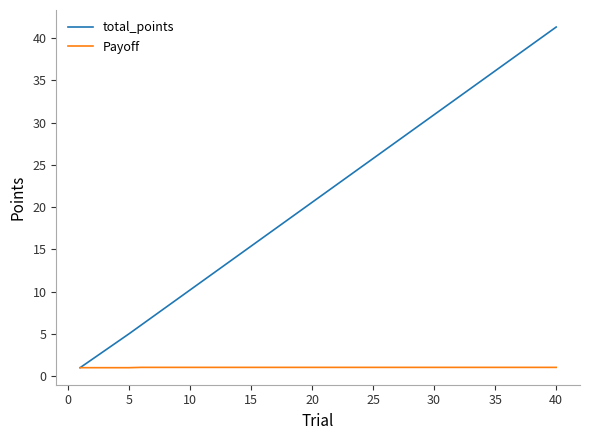

Which series has the largest total across all categories?

total_points